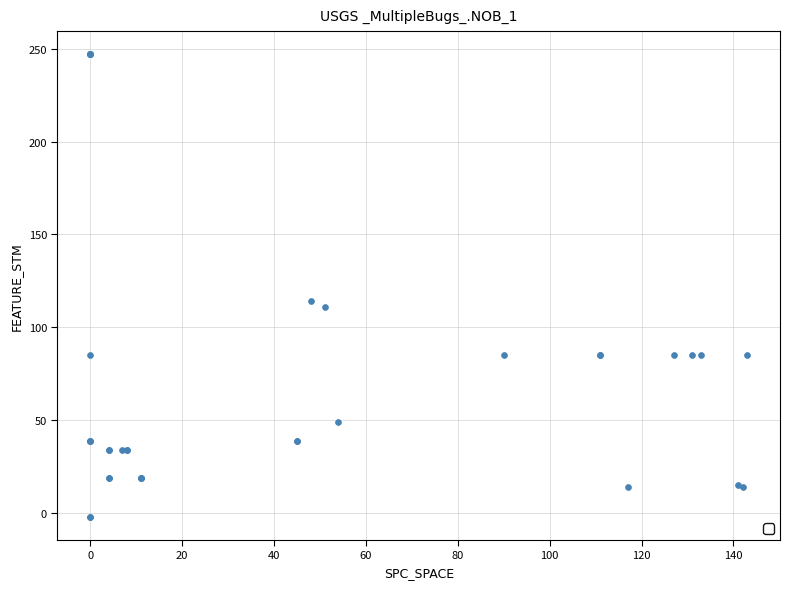

What Y value in the scatter plot is closest to 122?

114